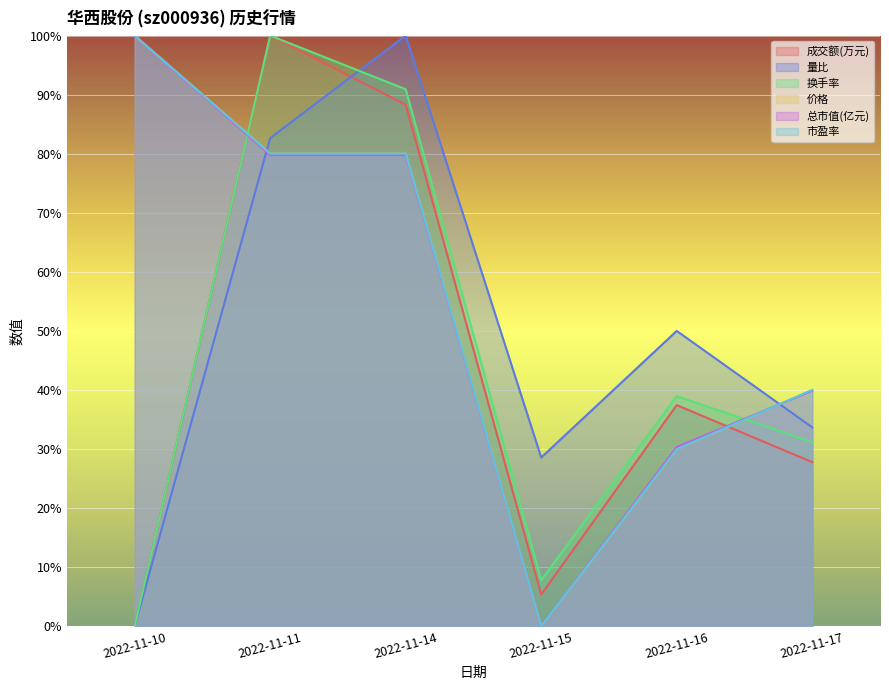

Rank the series by their maximum value, from lowest to highest.

成交额(万元), 量比, 换手率, 价格, 总市值(亿元), 市盈率